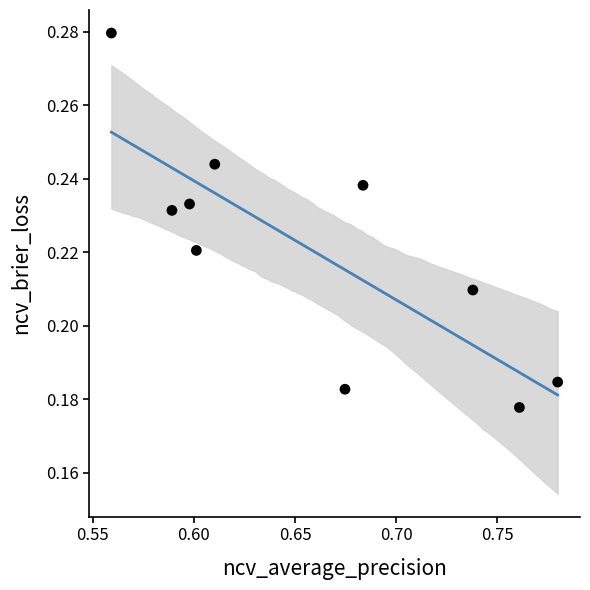

What is the average X value?

0.7